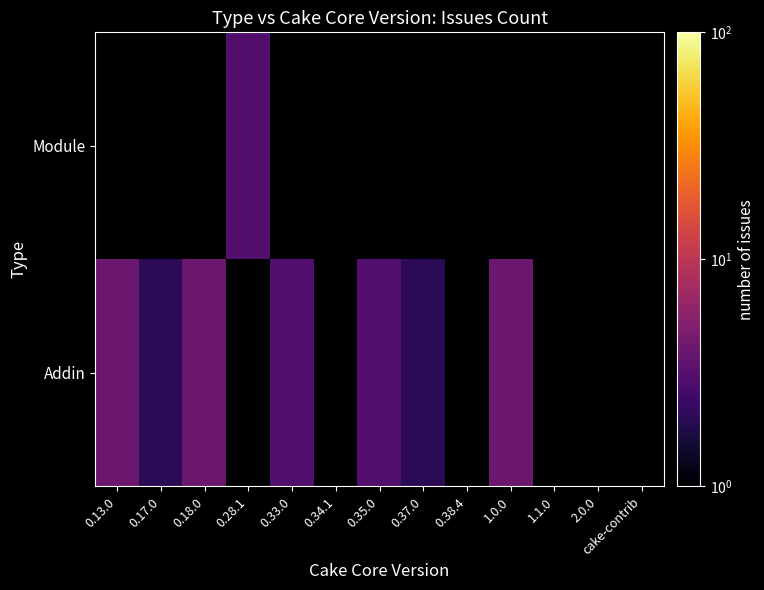

Which series has the largest range (max minus min)?

Addin